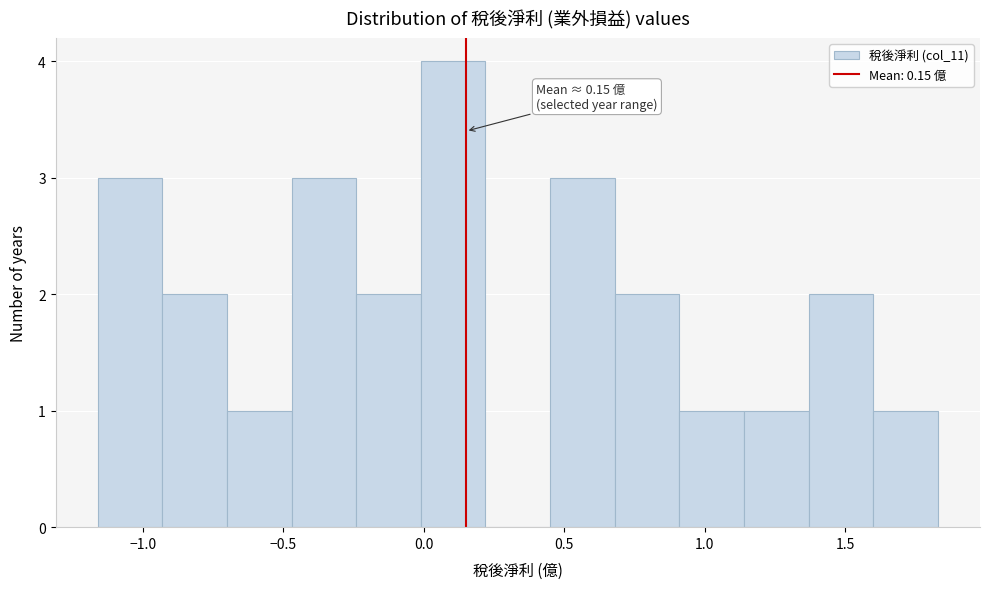

Which range on the x-axis has the tallest bar?

-0.01 to 0.22